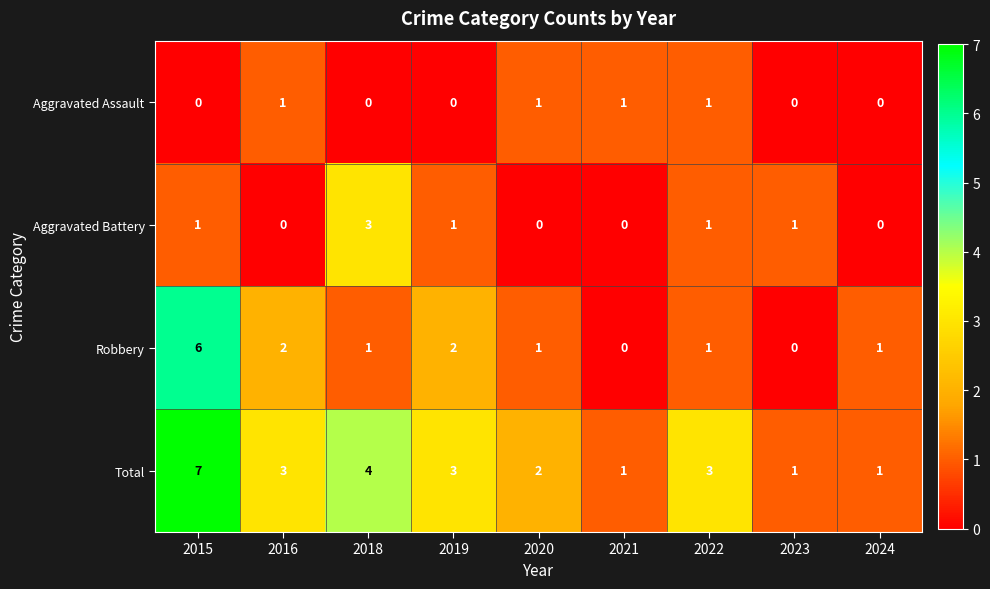

What value does the Robbery series have at 2015?

6